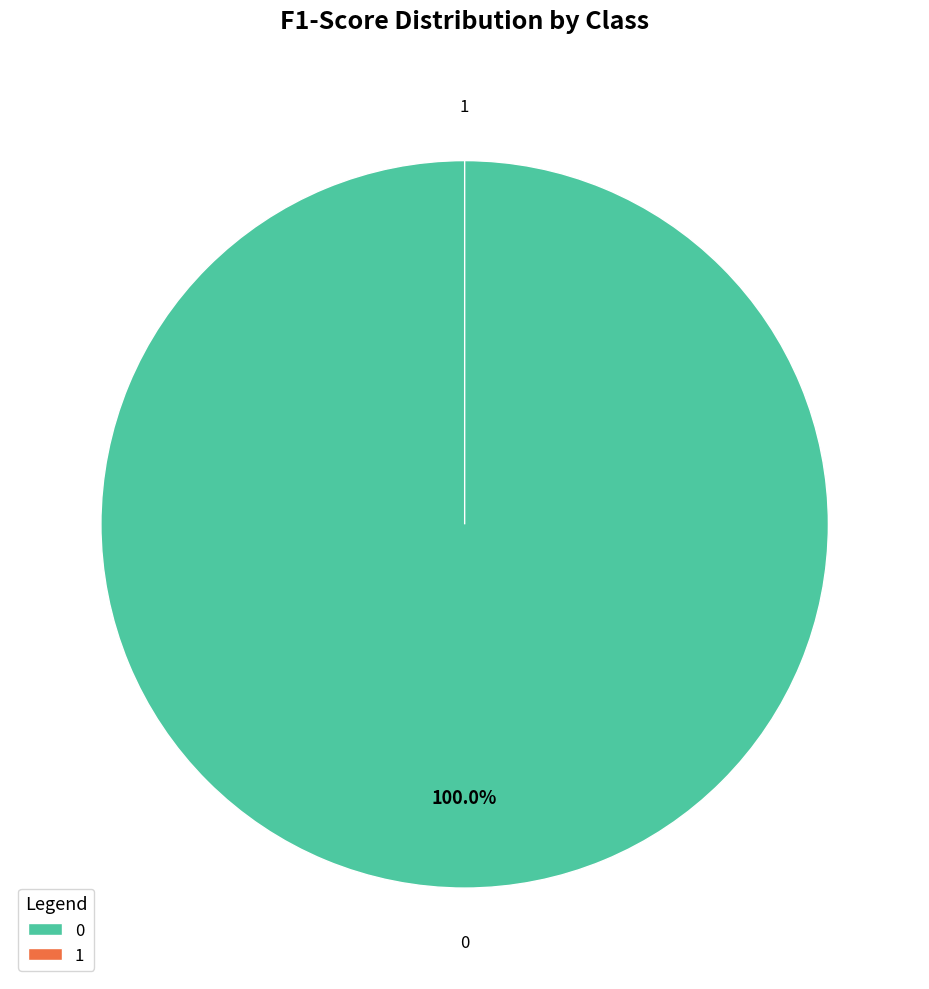

How many segments does this pie chart have?

2